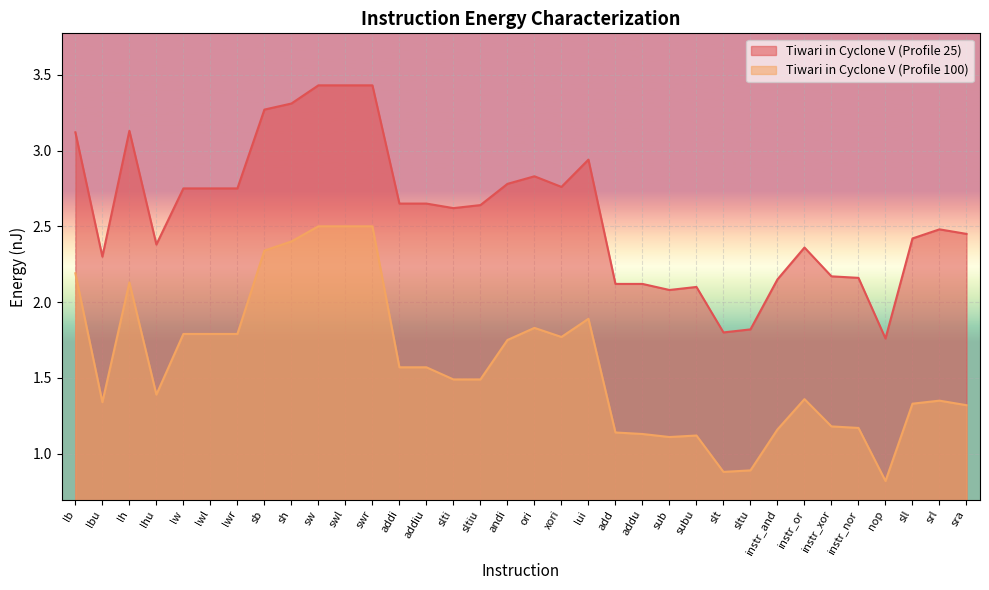

What are all the series names shown in the legend?

Tiwari in Cyclone V (Profile 25), Tiwari in Cyclone V (Profile 100)